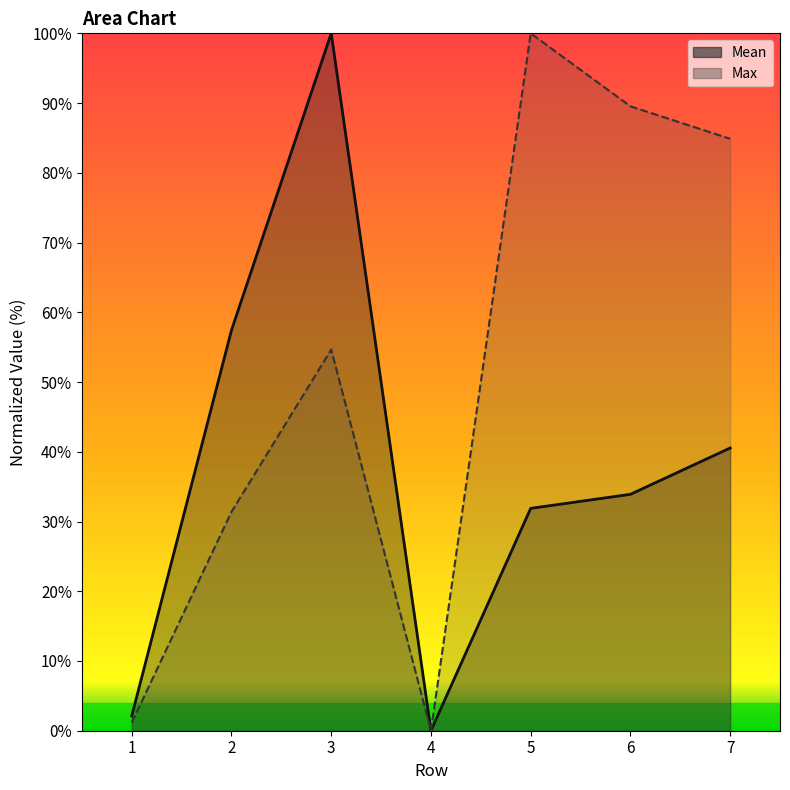

How many lines are shown in the chart?

2